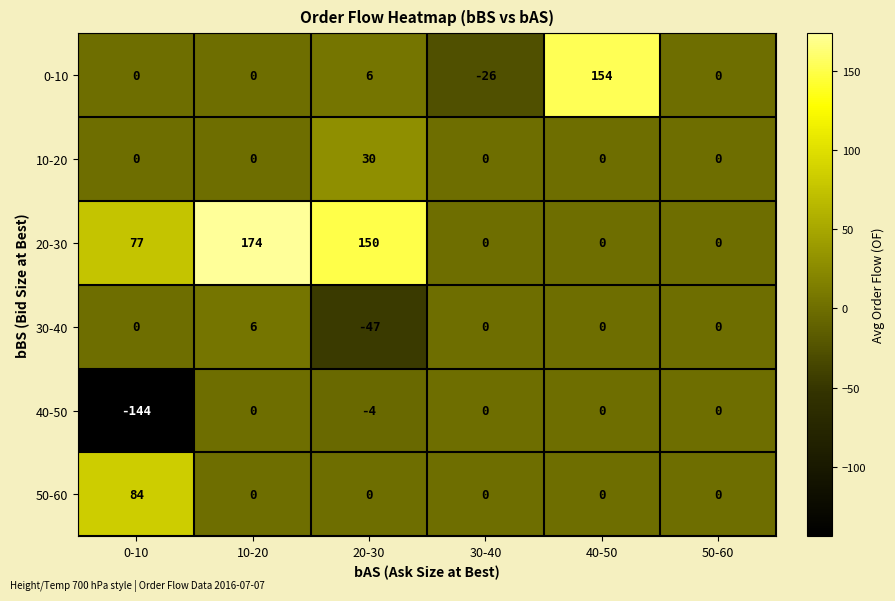

What is the sum of all 0-10 values?

134